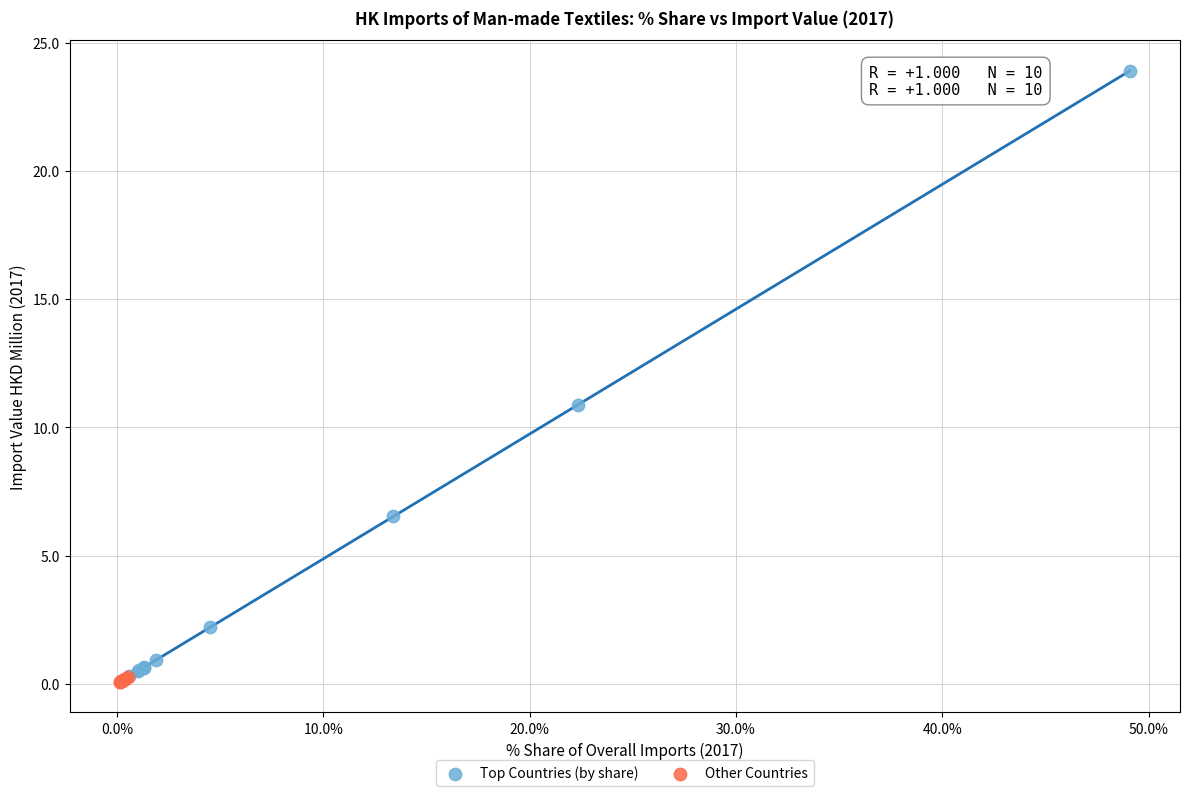

Which series has the widest spread of Y values?

Top Countries (by share)